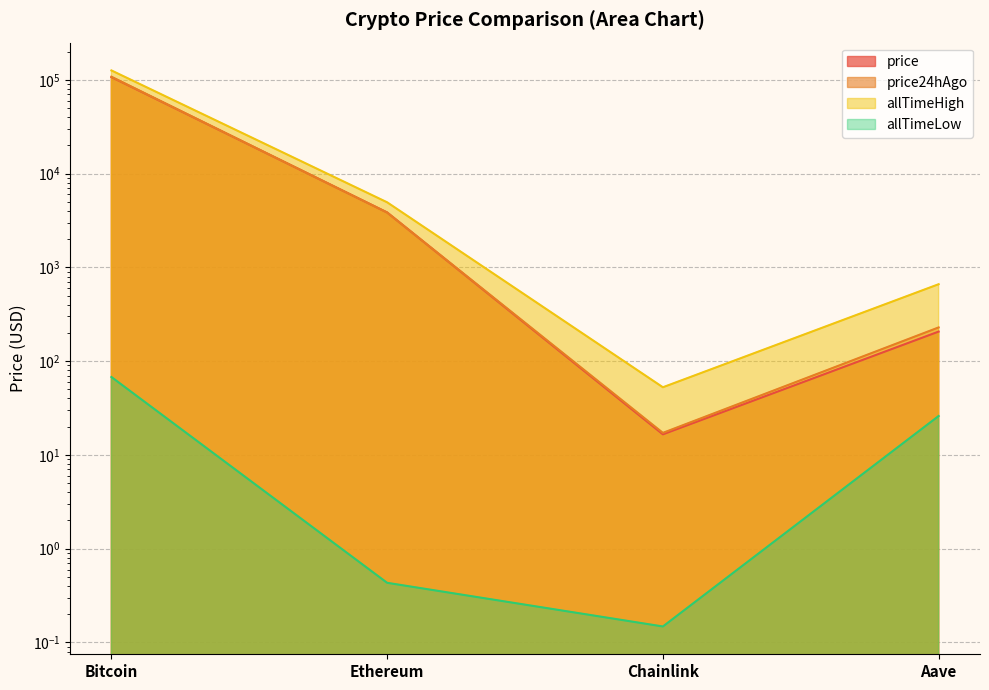

What is the sum of the allTimeLow values at Ethereum and Aave?

26.5